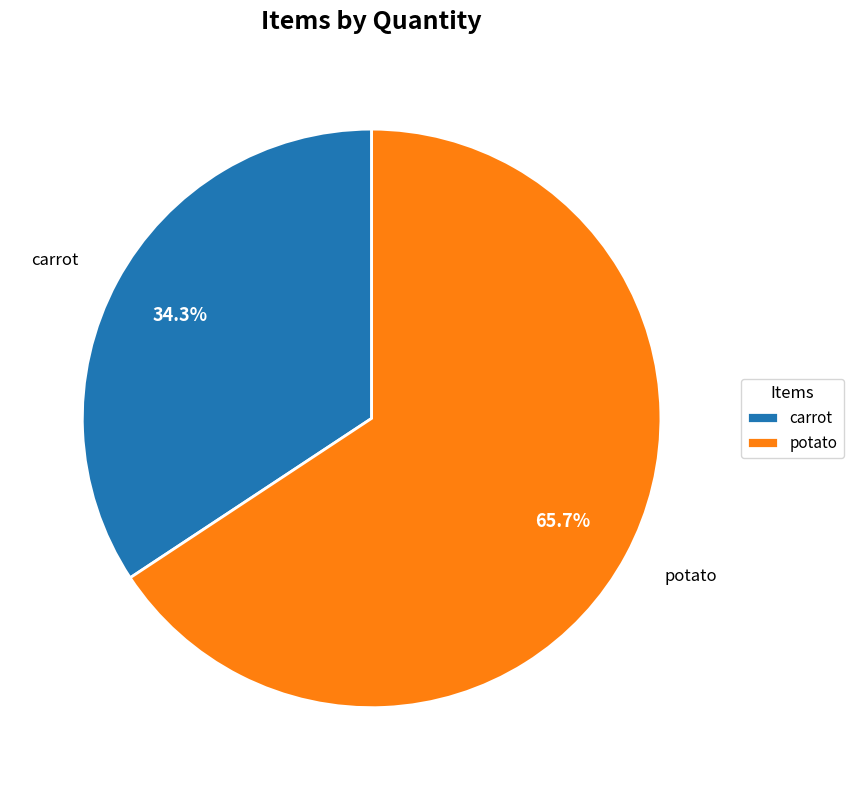

The carrot slice represents 34% of the pie. True or false?

True